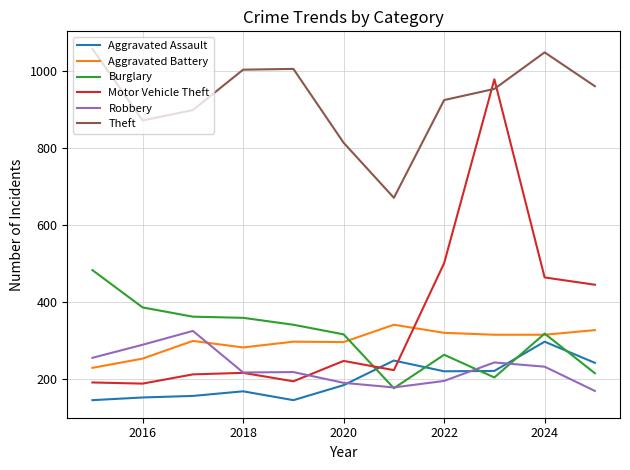

Which series has the largest total across all categories?

Theft